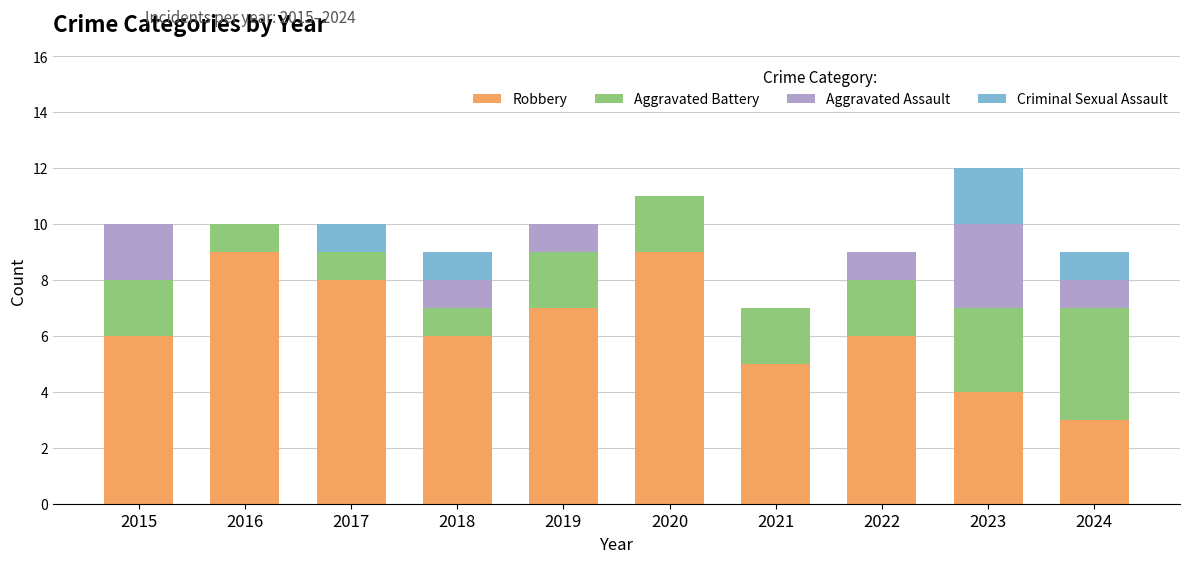

What is the total value across all series at 2024?

9